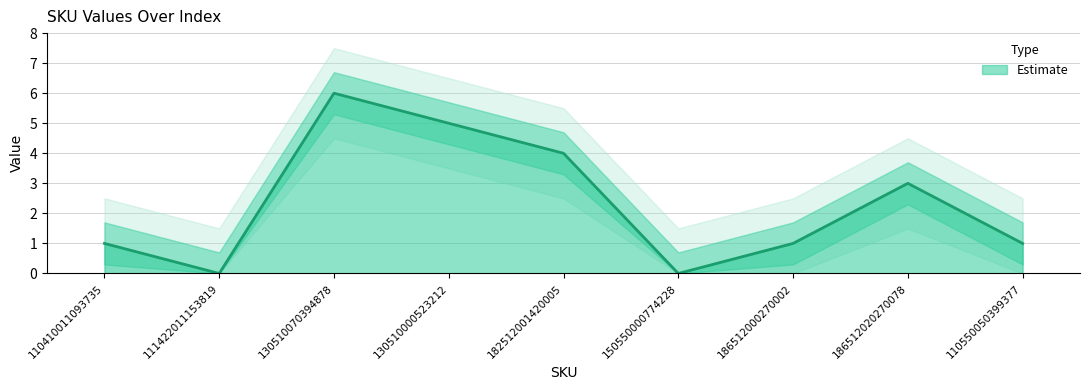

Which label corresponds to the largest value in the chart?

130510070394878